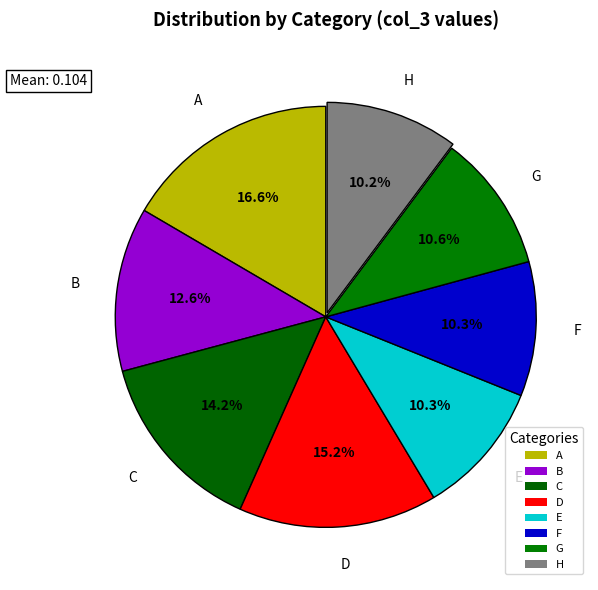

Count the number of slices in the pie.

8